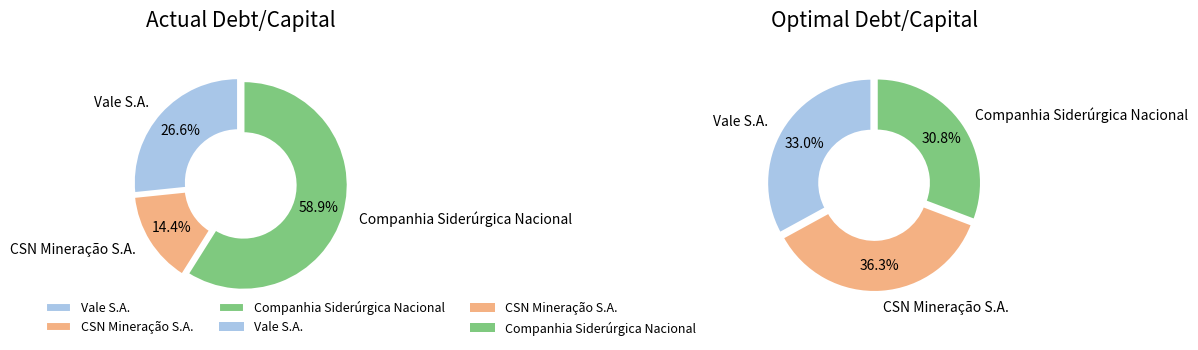

What is the largest slice in the pie chart?

Companhia Siderúrgica Nacional